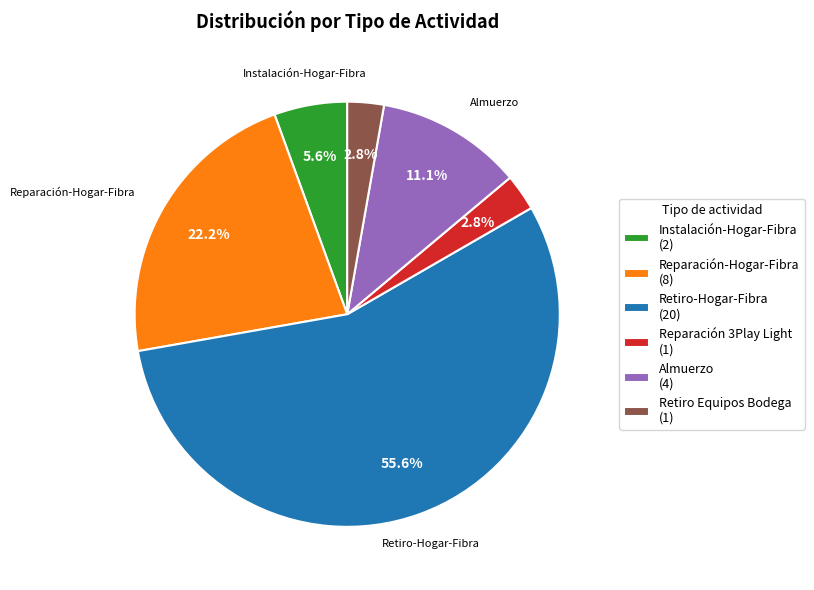

Does Reparación-Hogar-Fibra represent more than half of the total?

No